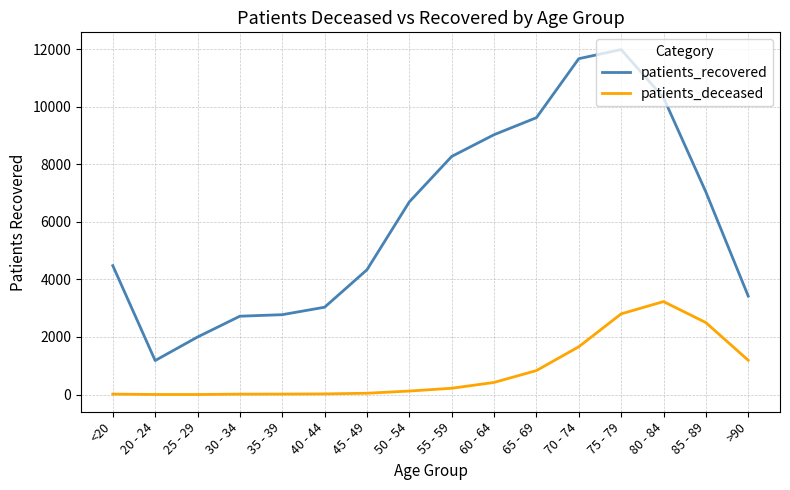

What is the maximum value shown in the chart?

11981